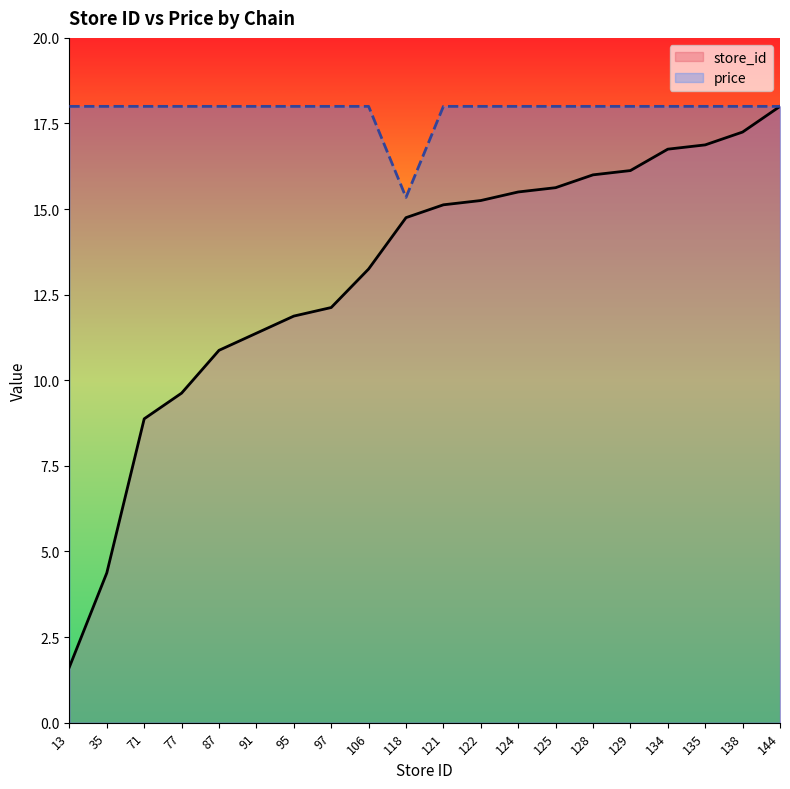

Does the chart display data point markers on the line(s)?

No